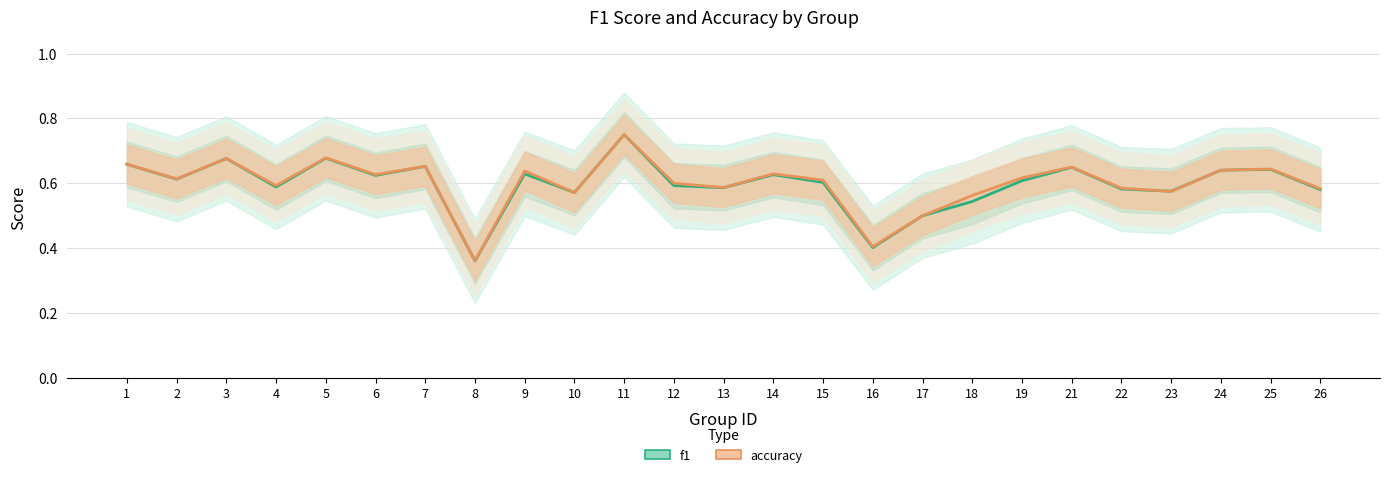

How many lines are shown in the chart?

2